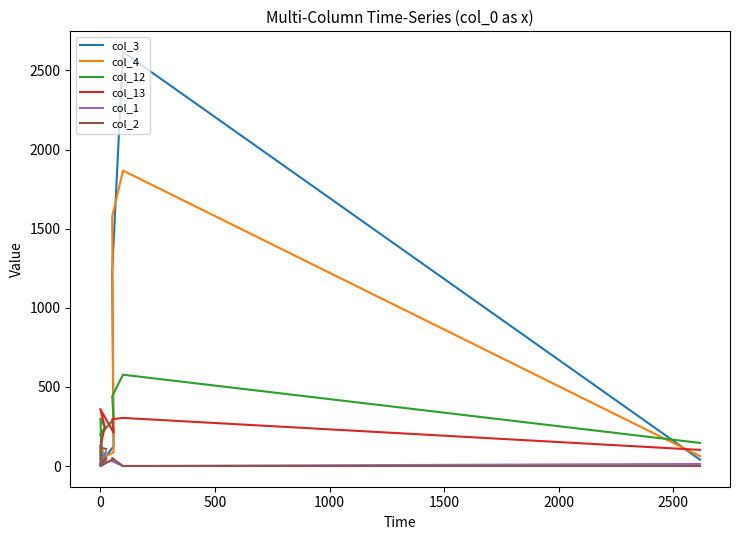

At how many categories does at least one series exceed 1668?

1